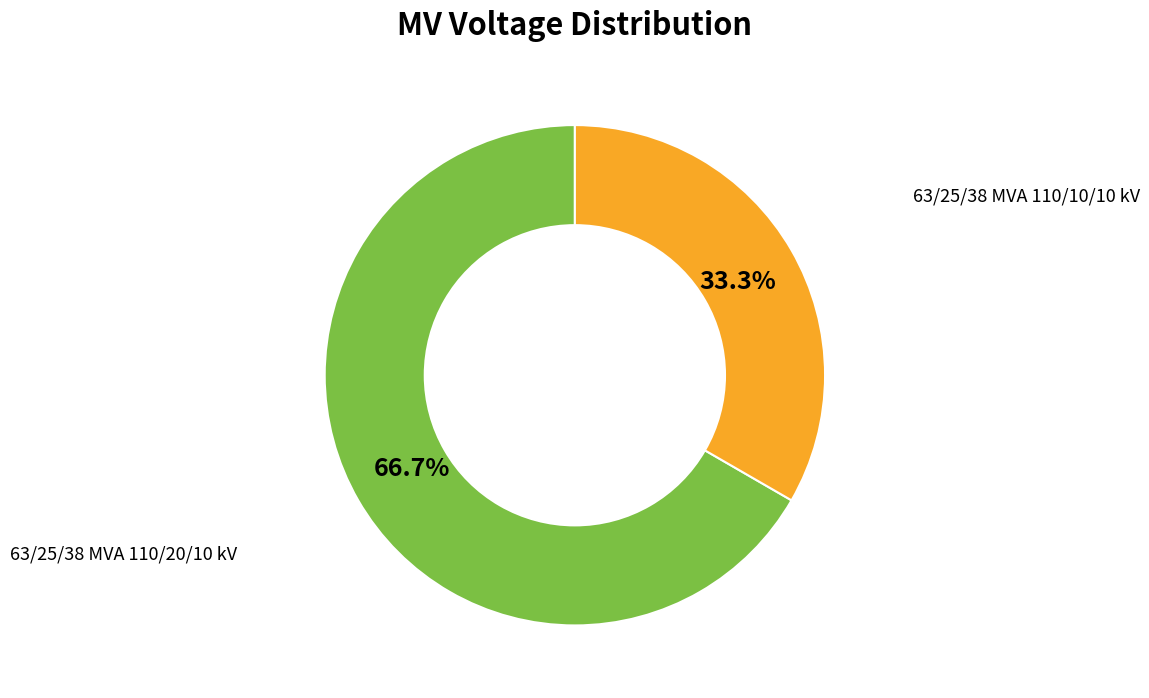

How many segments does this pie chart have?

2